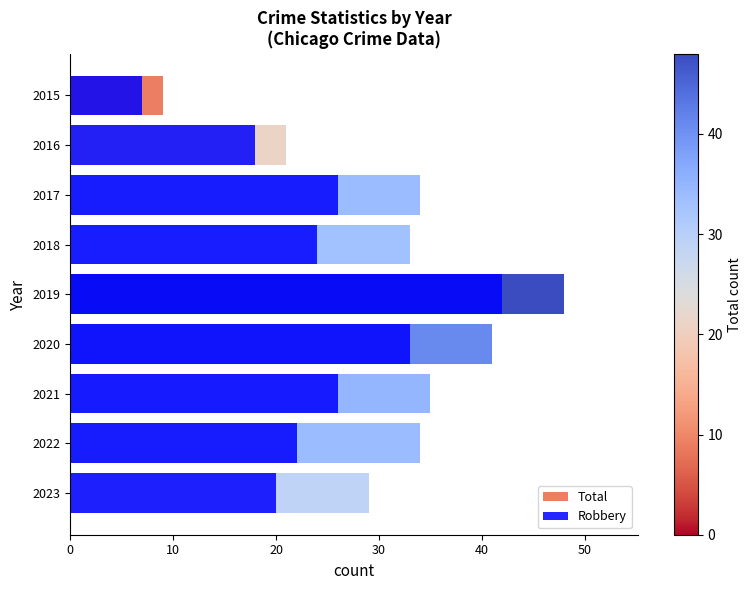

Rank the series at 2019 from lowest to highest value.

Robbery, Total